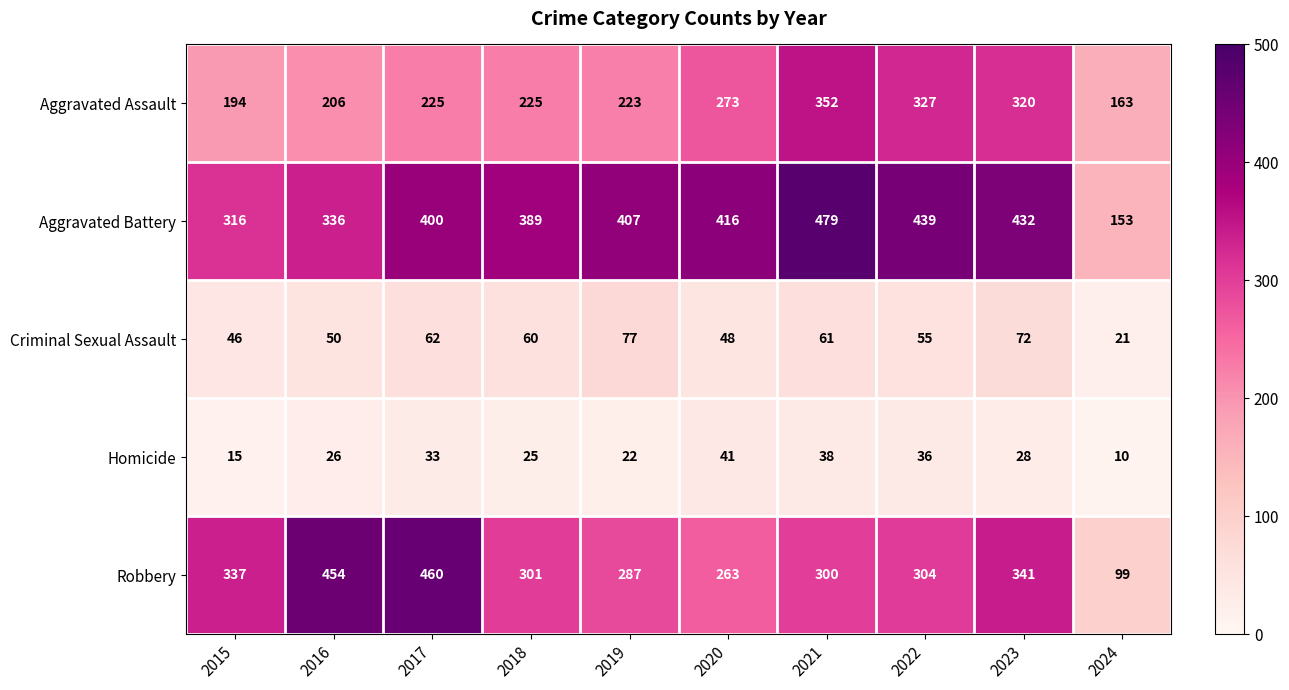

At which category does the chart reach its peak across all series?

2021